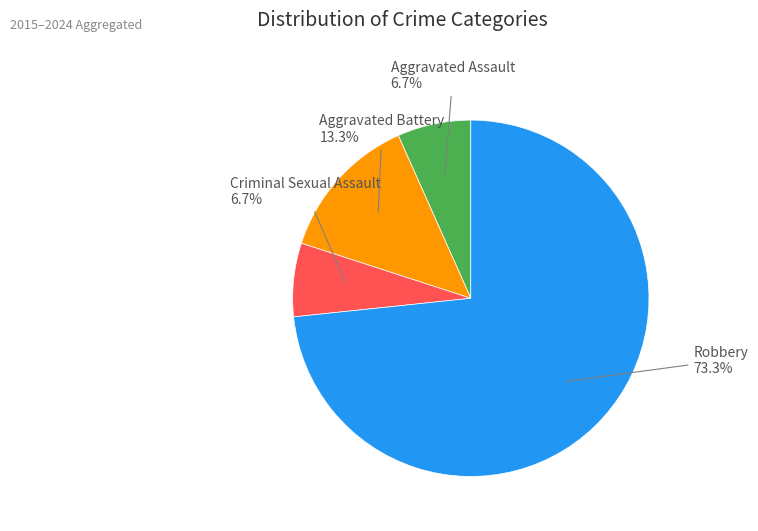

To the nearest percent, what is the difference between the Aggravated Battery and Robbery slice percentages?

60%